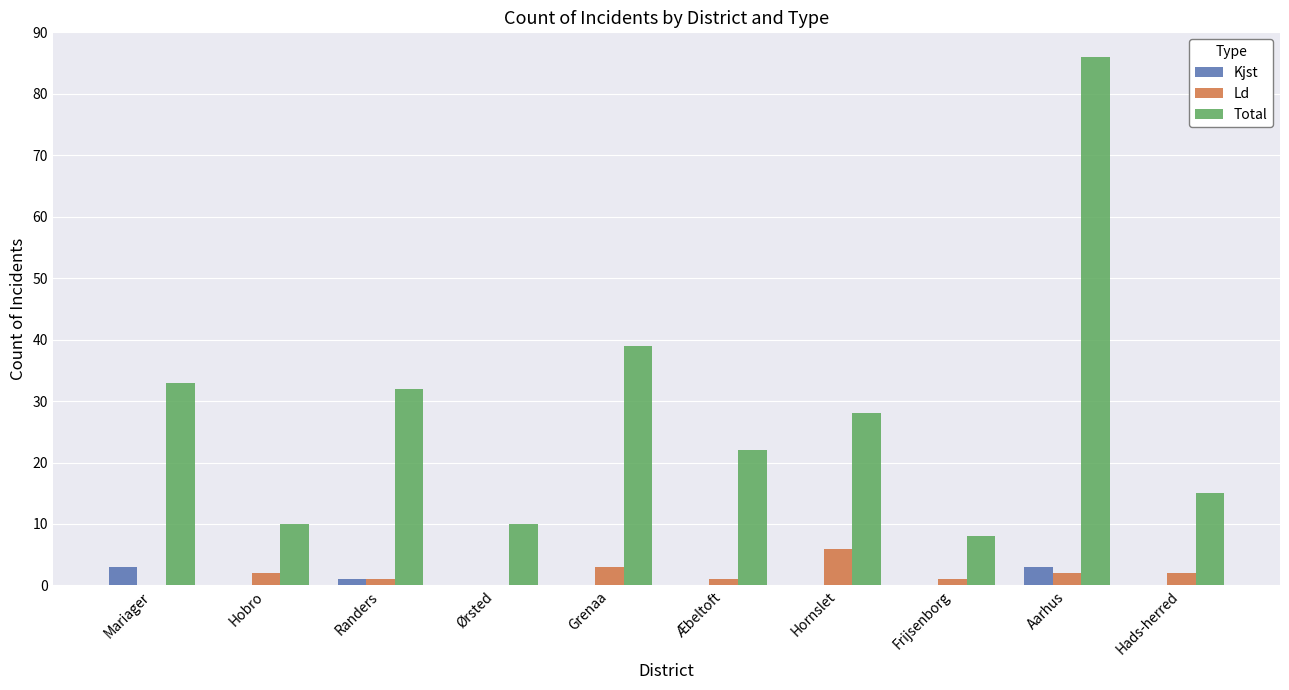

What is the sum of all Total values?

283